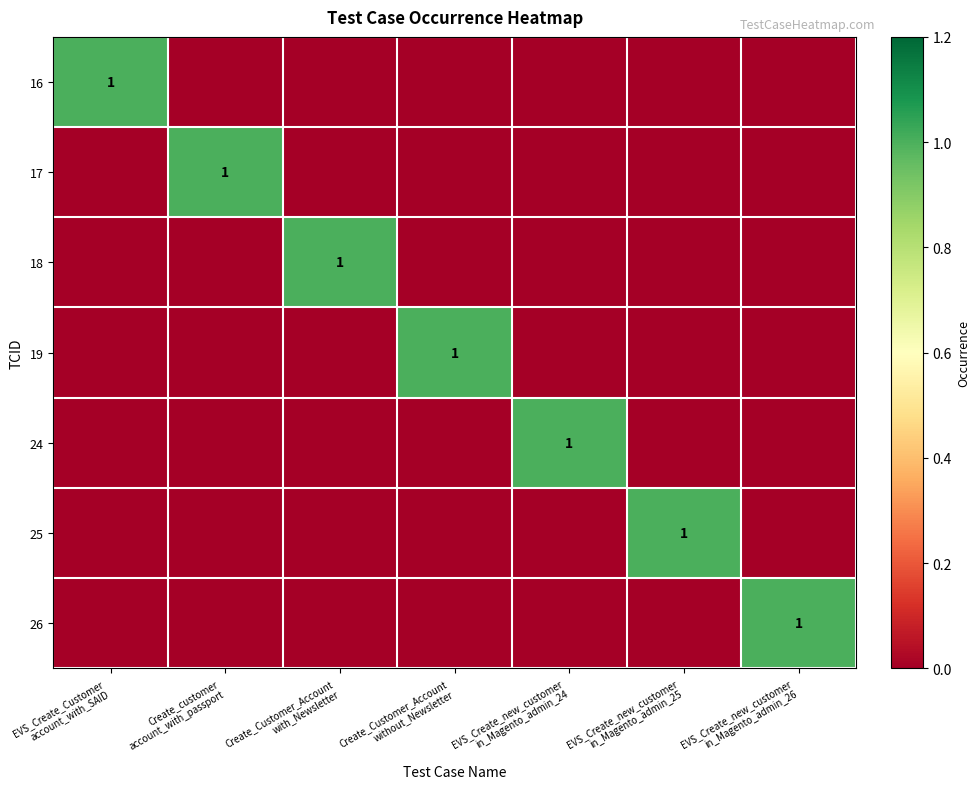

What is the total value across all series at Create_Customer_Account
with_Newsletter?

1